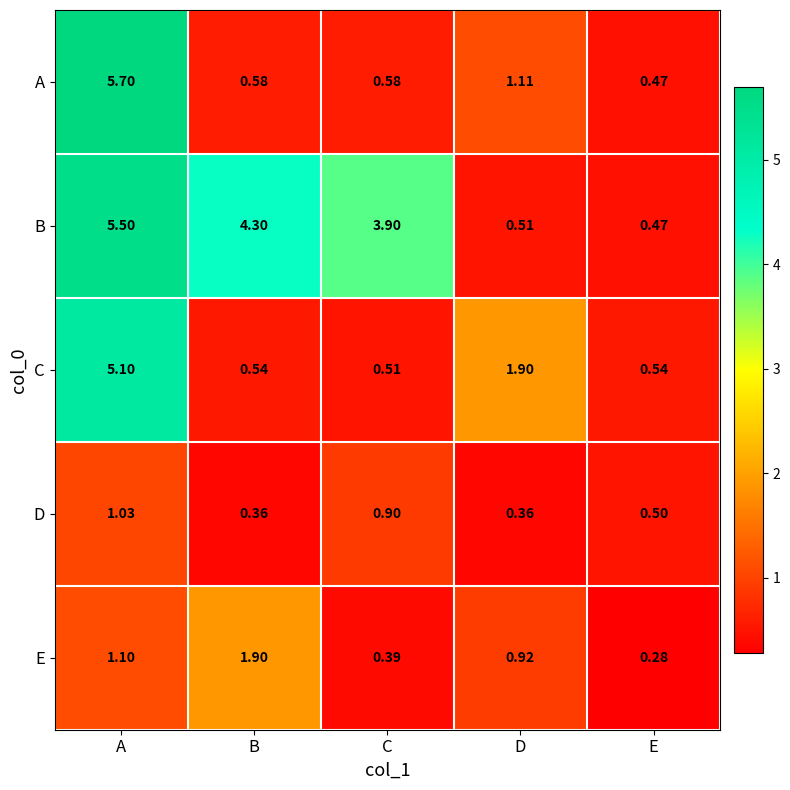

Count the number of data series in this chart.

5